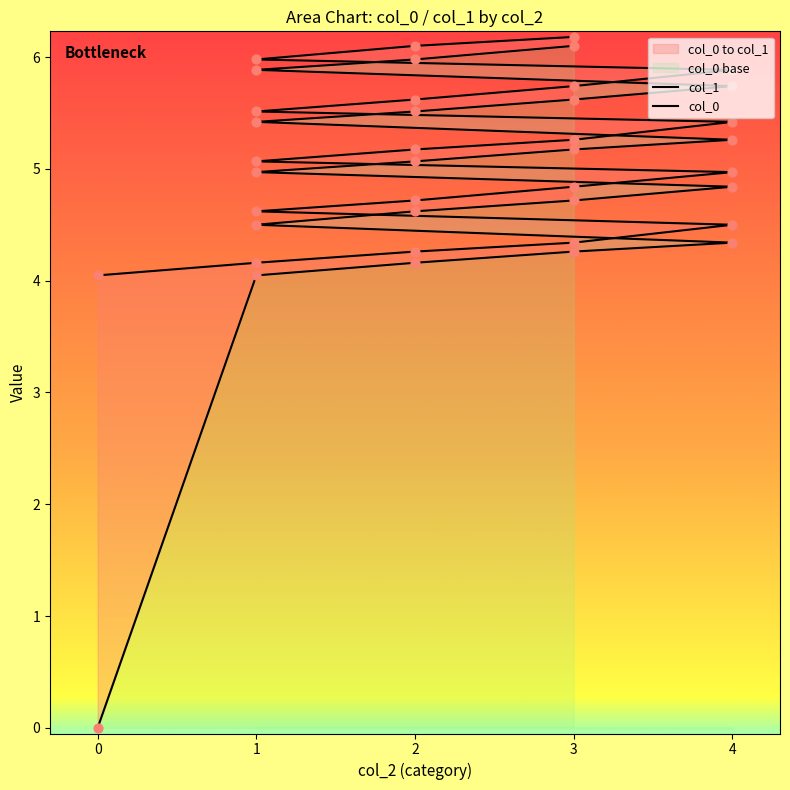

Which series has the largest total across all categories?

col_1